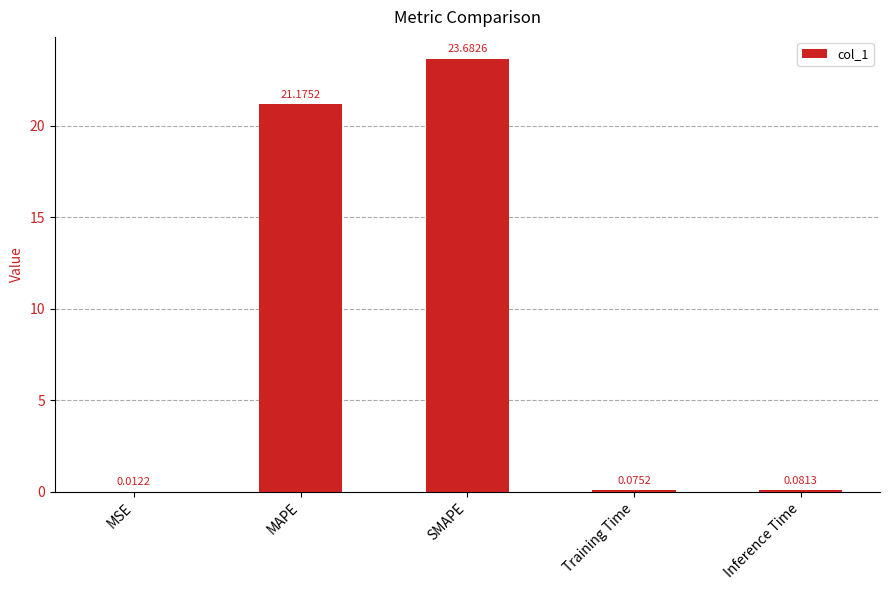

What is the change in value from SMAPE to Training Time?

-23.6